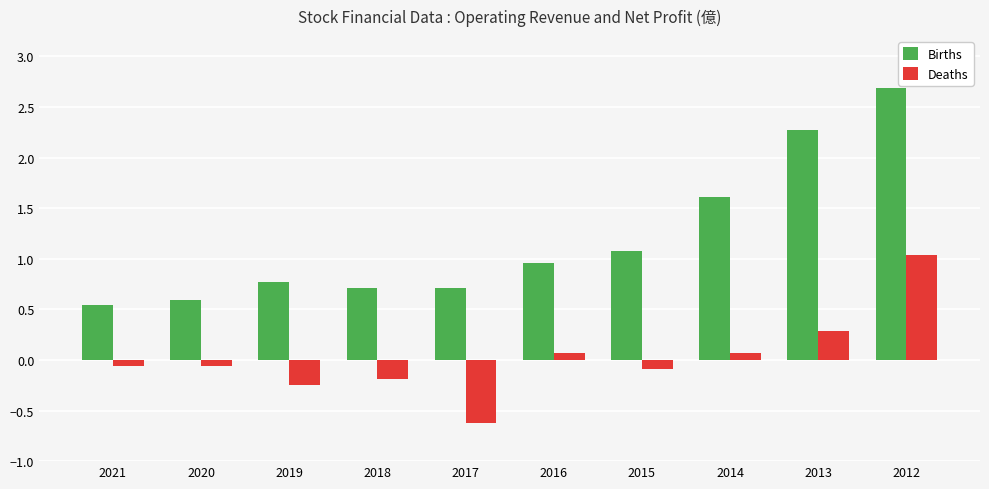

Which category has the highest value across all series?

2012